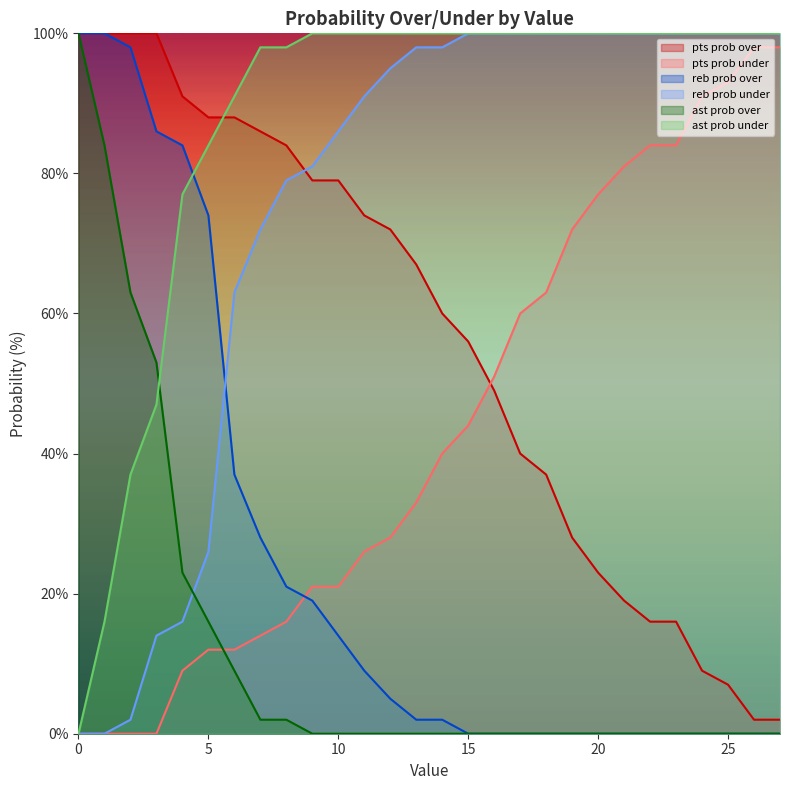

Between 9 and 7, which is larger?

7